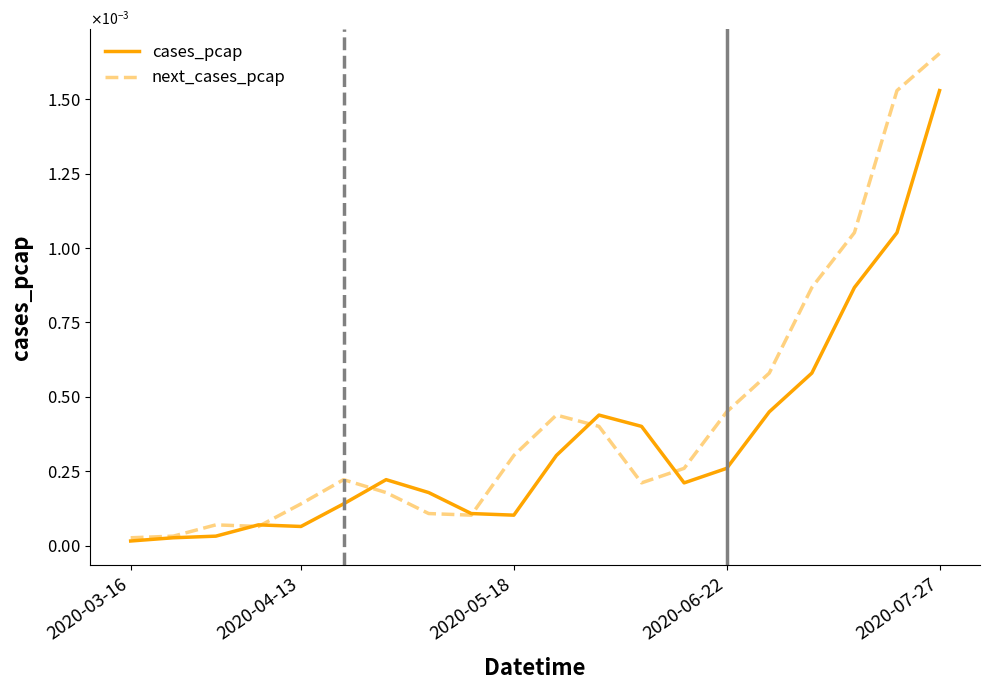

Which series ends up on top after the final intersection of cases_pcap and next_cases_pcap?

next_cases_pcap